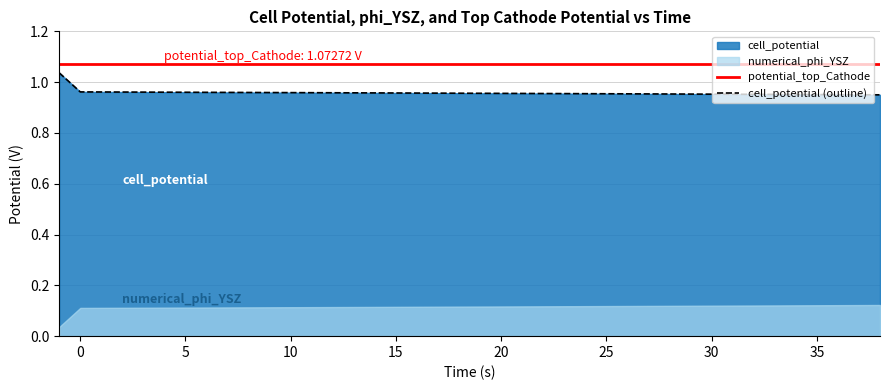

True or false: potential_top_Cathode and cell_potential (outline) cross at least once.

False